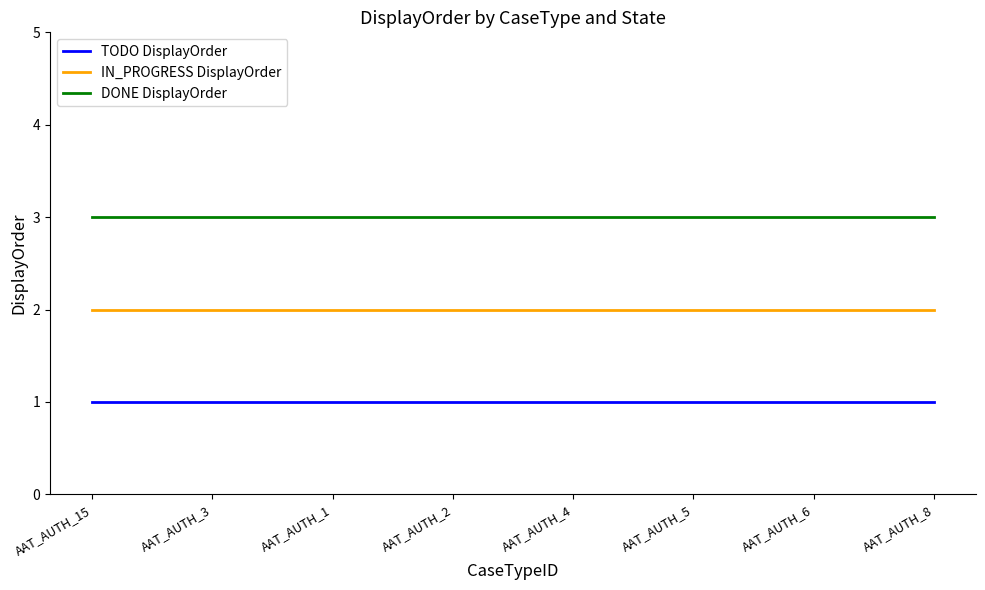

True or false: DONE DisplayOrder and TODO DisplayOrder intersect in this chart.

False